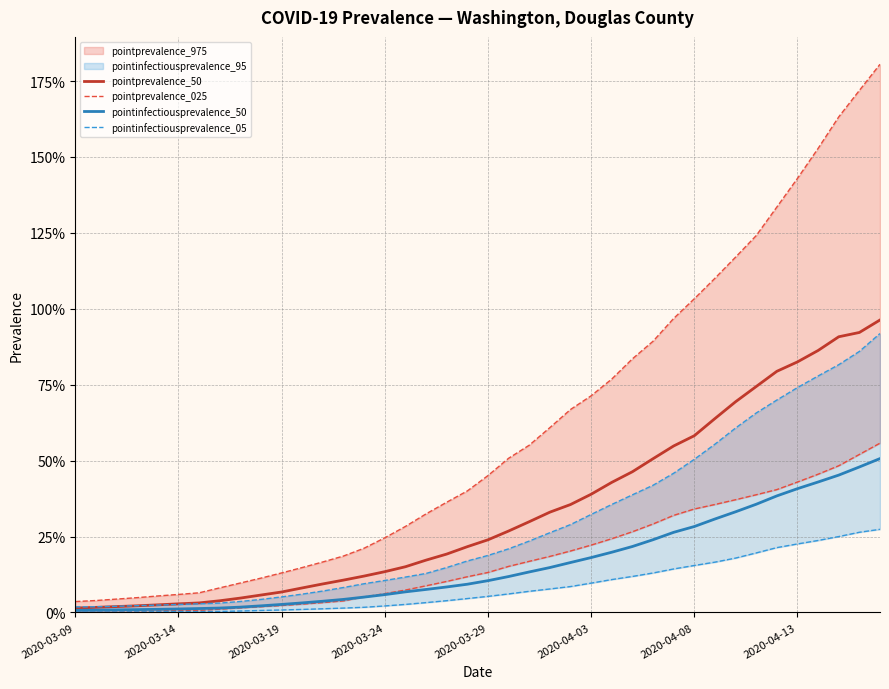

Which series has the widest spread of values?

pointprevalence_50